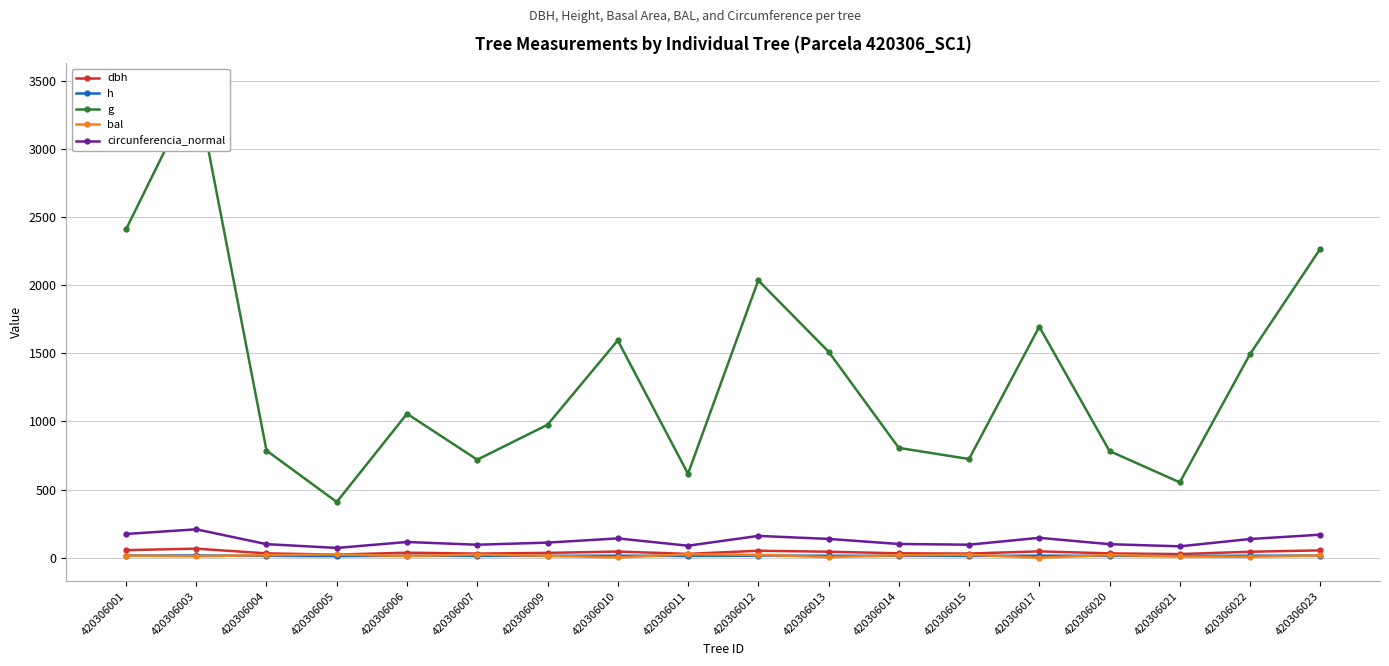

What is the sum of all bal values?

263.5